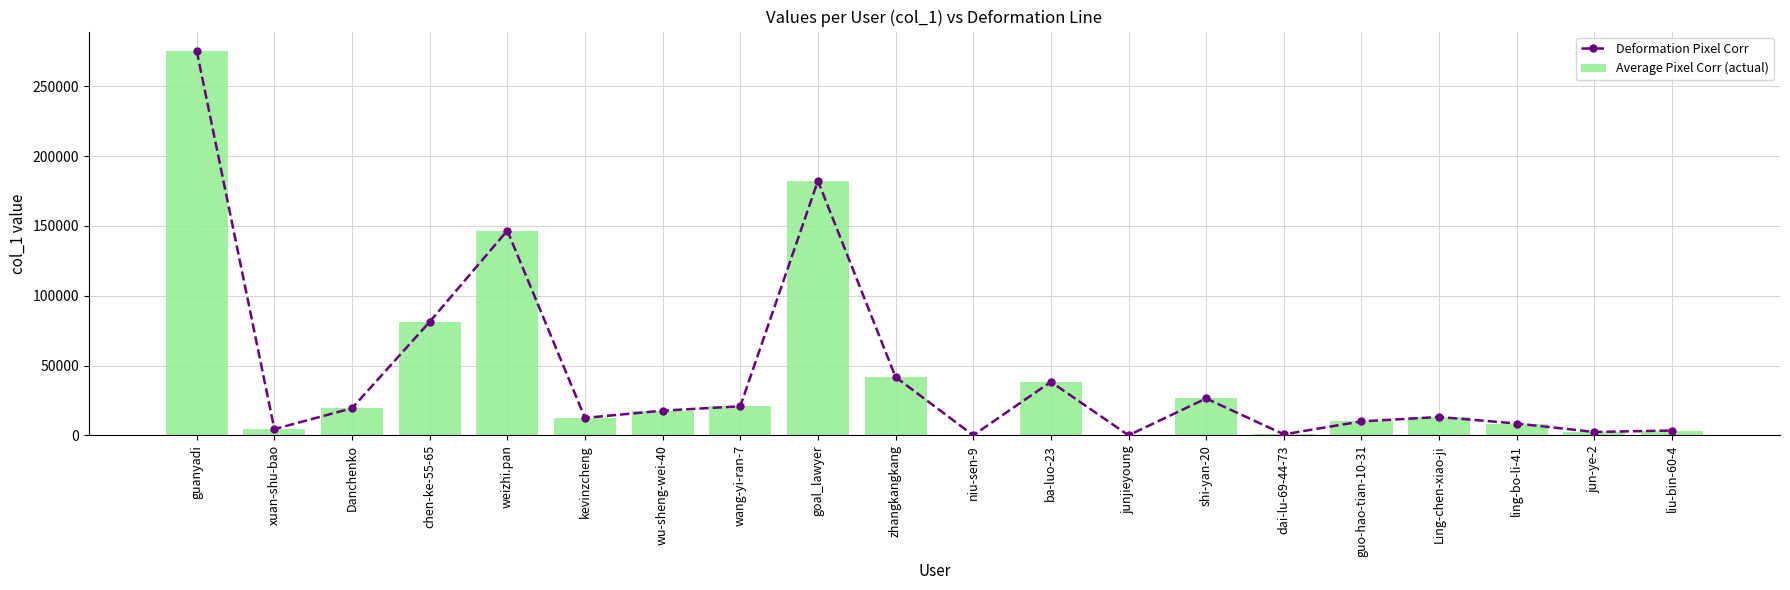

How many series are shown in this chart?

2